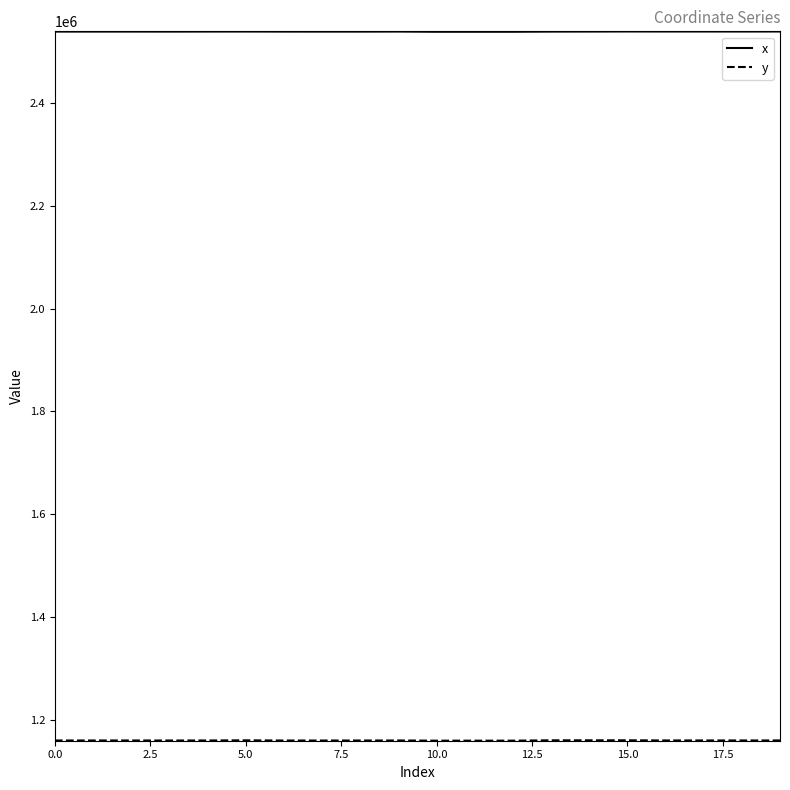

What is the maximum value shown in the chart?

2539325.2